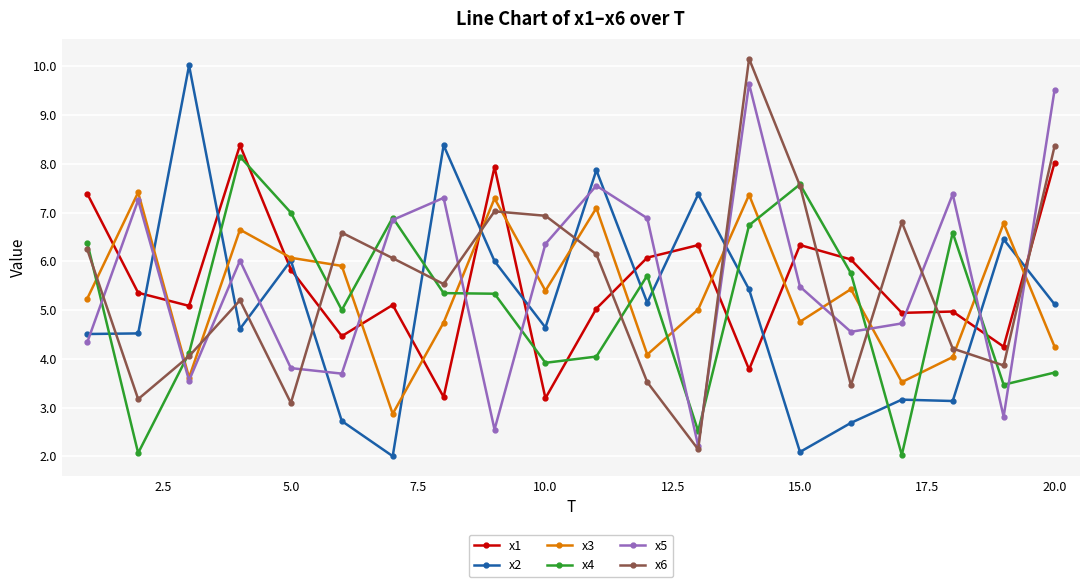

What is the value of the x4 point at the 3rd from the left?

4.1